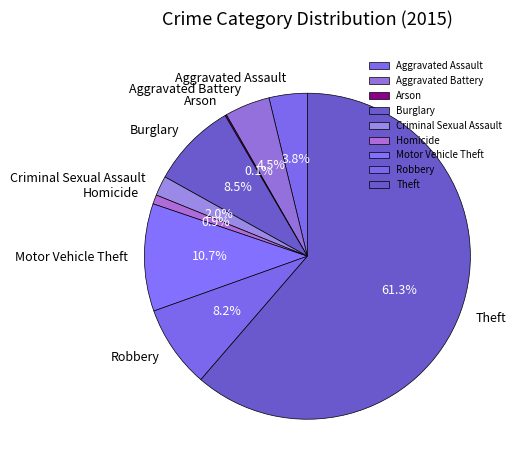

To the nearest percent, what portion does Criminal Sexual Assault represent?

2%